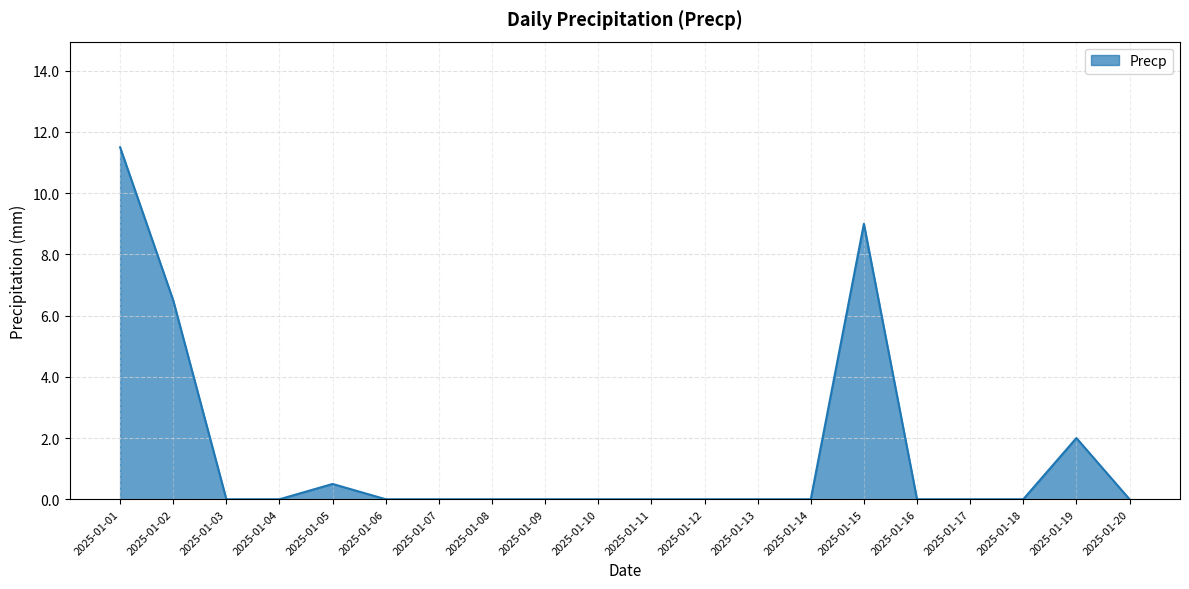

Between 2025-01-09 and 2025-01-01, which is larger?

2025-01-01